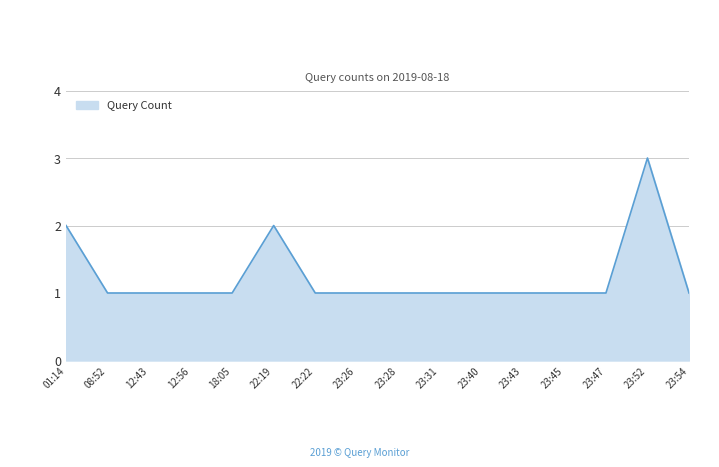

What is the ratio of the value at 23:45 to the value at 12:43?

1.0